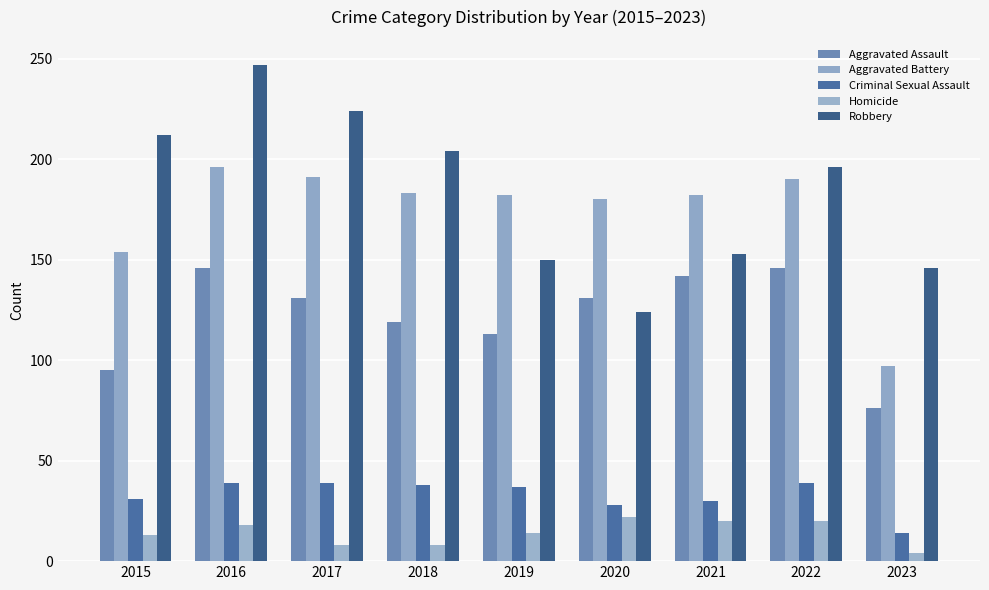

How many data points in Aggravated Assault are less than 131?

4